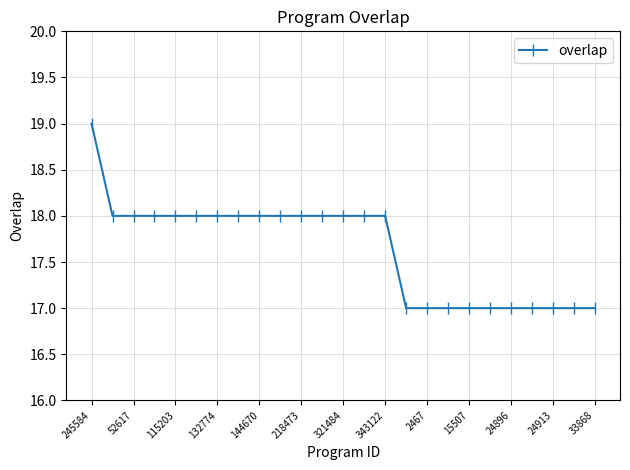

What is the sum of all values?

441